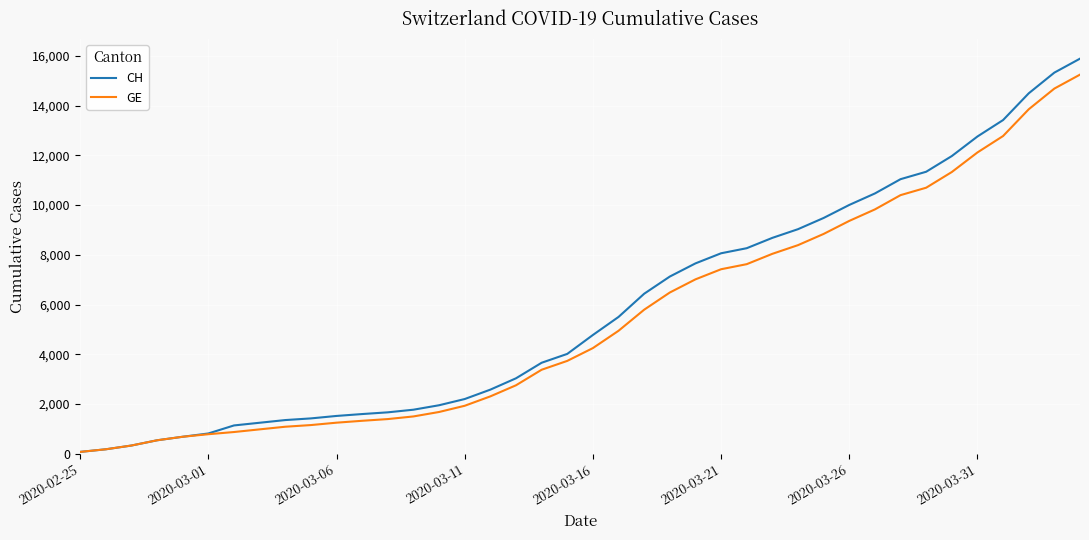

What is the sum of all CH values?

233466